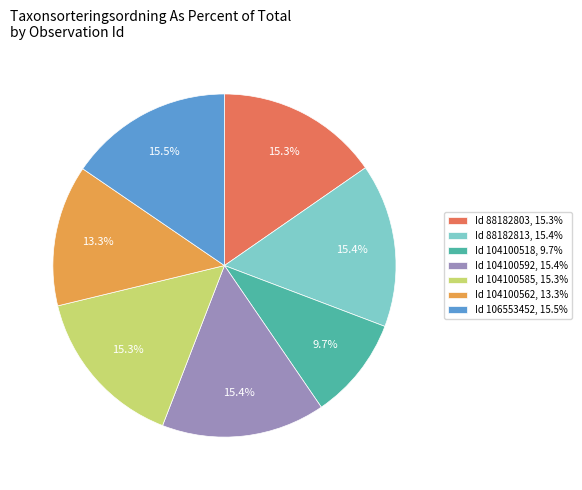

Between Id 104100562, 13.3% and Id 88182803, 15.3%, which is larger?

Id 88182803, 15.3%